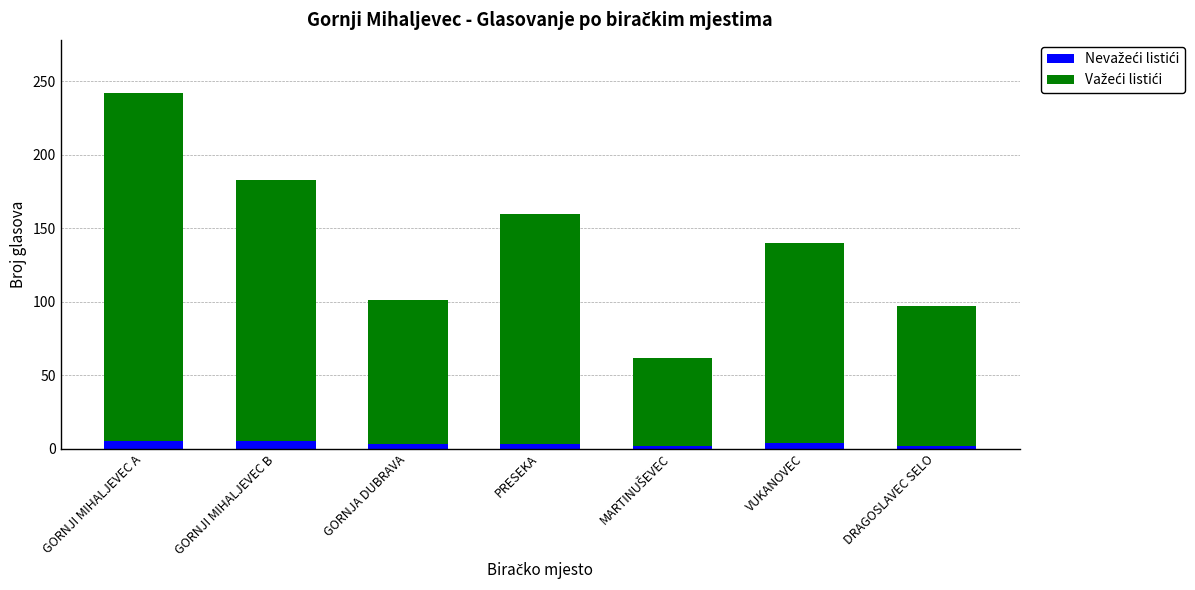

At which category is the sum across all series the highest?

GORNJI MIHALJEVEC A